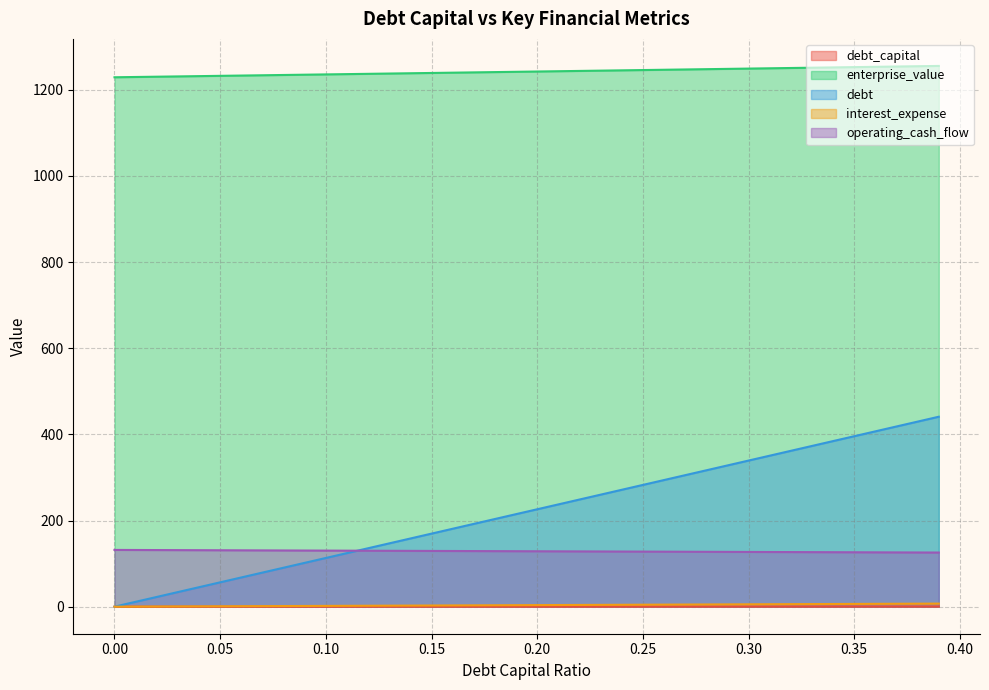

True or false: debt_capital has a value of 0.2 at 0.22.

True